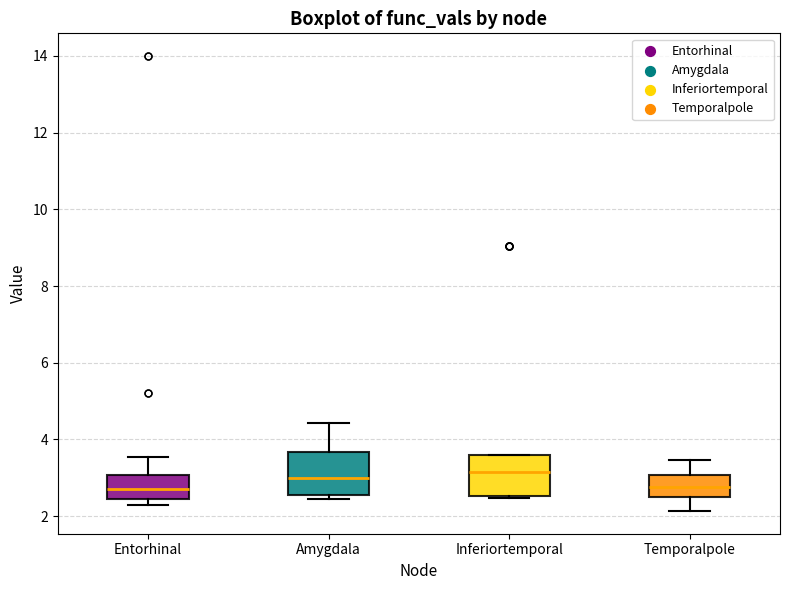

Reading left to right, transcribe this box plot: for each box, give where its median line is, the range the box spans, and where its two whiskers end, as read against the y-axis. The values are not printed on the chart, so give them approximately, as read against the axis.

Entorhinal: median 2.8, box 2.4 to 3.0, whiskers 2.2 to 3.6
Amygdala: median 3.0, box 2.6 to 3.6, whiskers 2.4 to 4.4
Inferiortemporal: median 3.2, box 2.6 to 3.6, whiskers 2.4 to 3.6
Temporalpole: median 2.8, box 2.6 to 3.0, whiskers 2.2 to 3.4